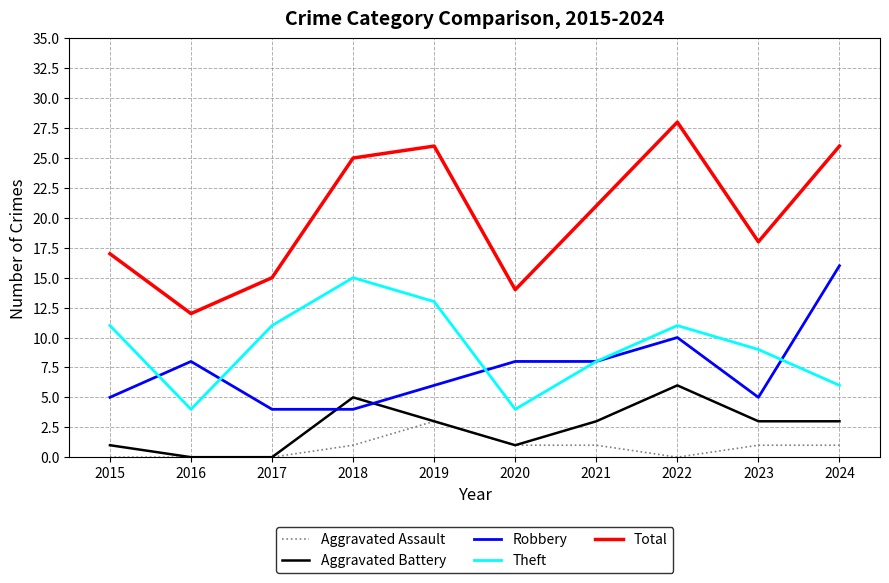

Reading right to left, list all the values displayed in this chart.

Aggravated Assault: 2024=1	2023=1	2022=0	2021=1	2020=1	2019=3	2018=1	2017=0	2016=0	2015=0
Aggravated Battery: 2024=3	2023=3	2022=6	2021=3	2020=1	2019=3	2018=5	2017=0	2016=0	2015=1
Robbery: 2024=16	2023=5	2022=10	2021=8	2020=8	2019=6	2018=4	2017=4	2016=8	2015=5
Theft: 2024=6	2023=9	2022=11	2021=8	2020=4	2019=13	2018=15	2017=11	2016=4	2015=11
Total: 2024=26	2023=18	2022=28	2021=21	2020=14	2019=26	2018=25	2017=15	2016=12	2015=17